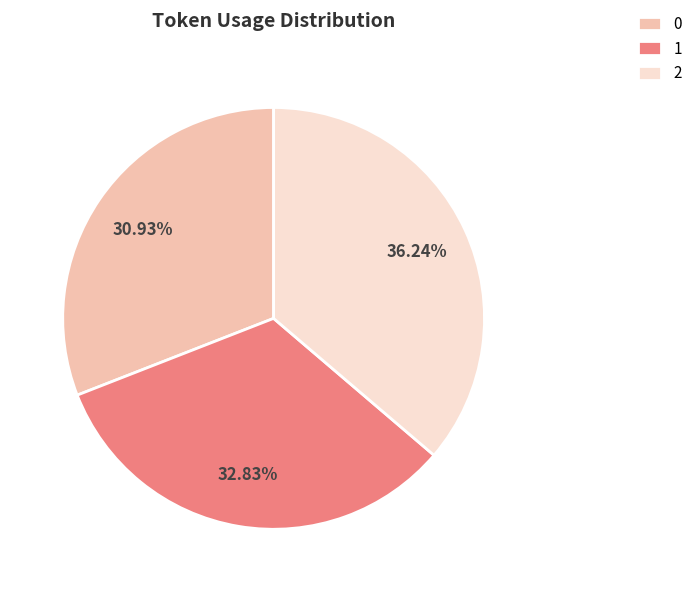

Which has a higher value, 2 or 1?

2